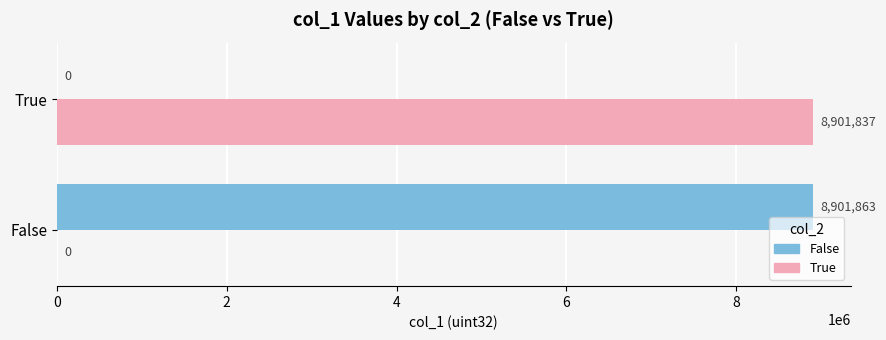

What is the total value across all series at True?

8901837